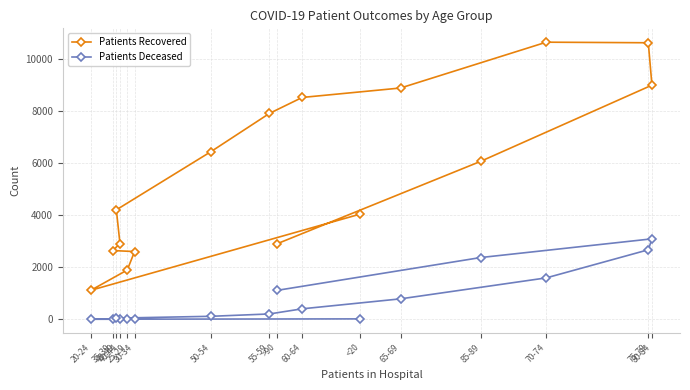

What is the difference between the maximum and minimum values in the Patients Recovered series?

9526